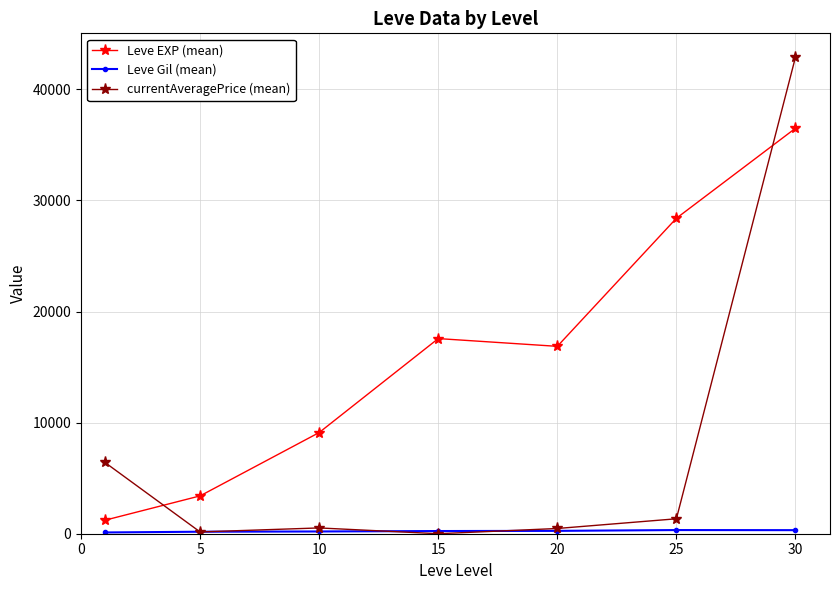

True or false: currentAveragePrice (mean) has more than 2 interior local peaks.

False